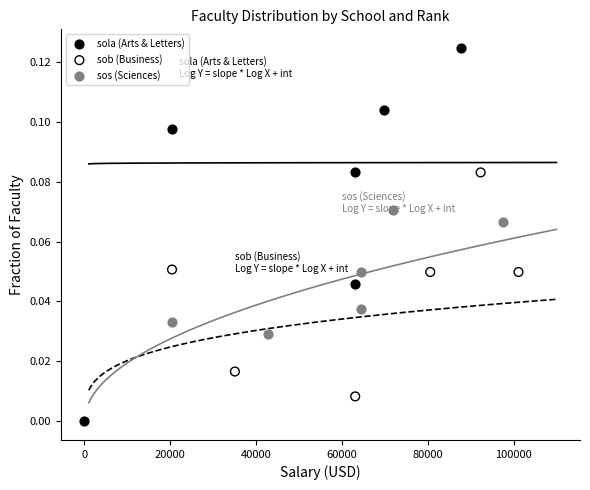

Which series has the widest spread of Y values?

sola (Arts & Letters)